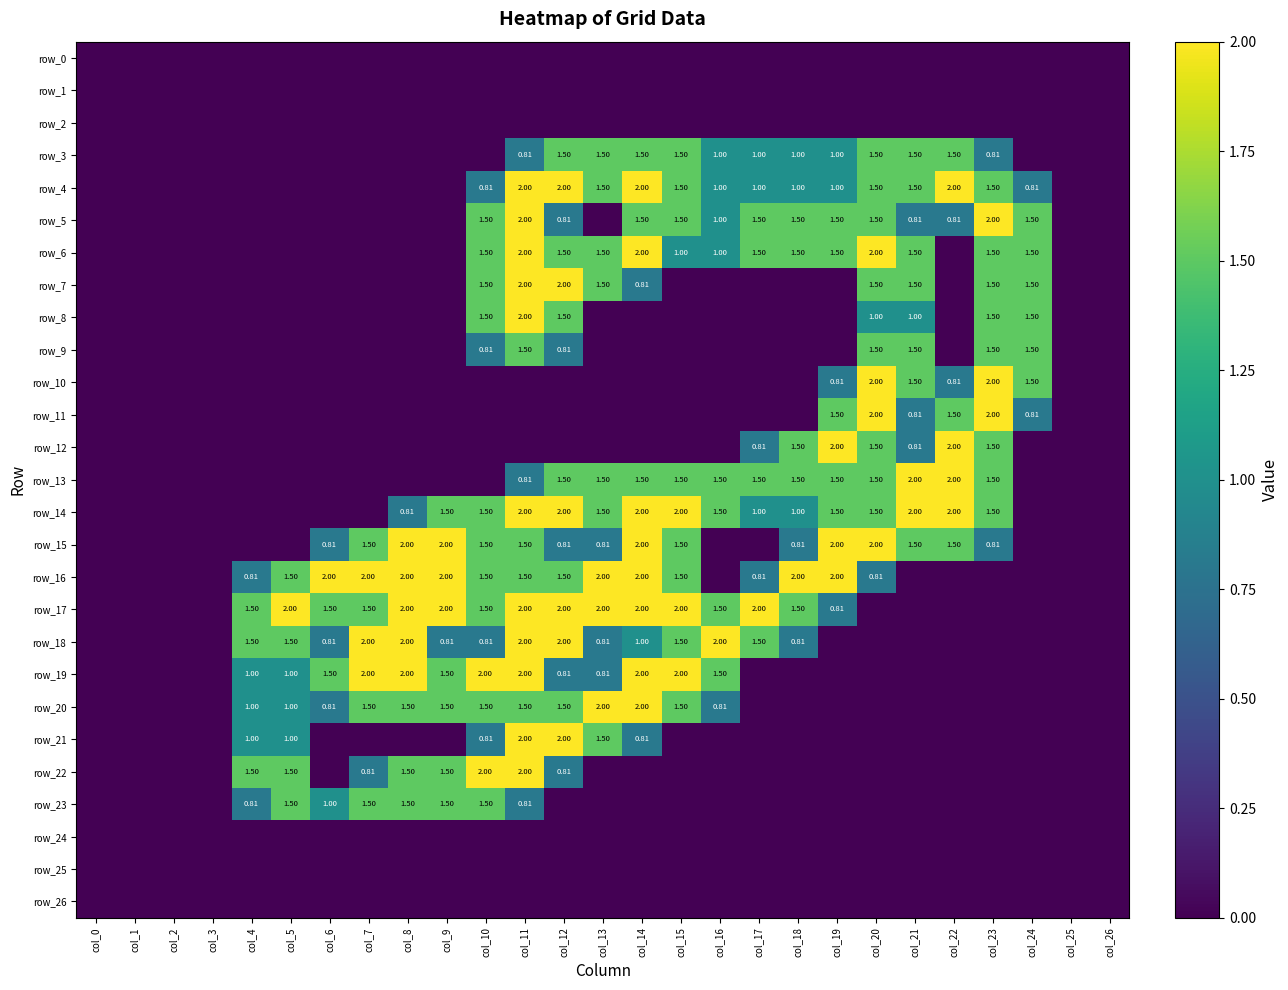

True or false: row_8 has a value of 0.0 at col_8.

True